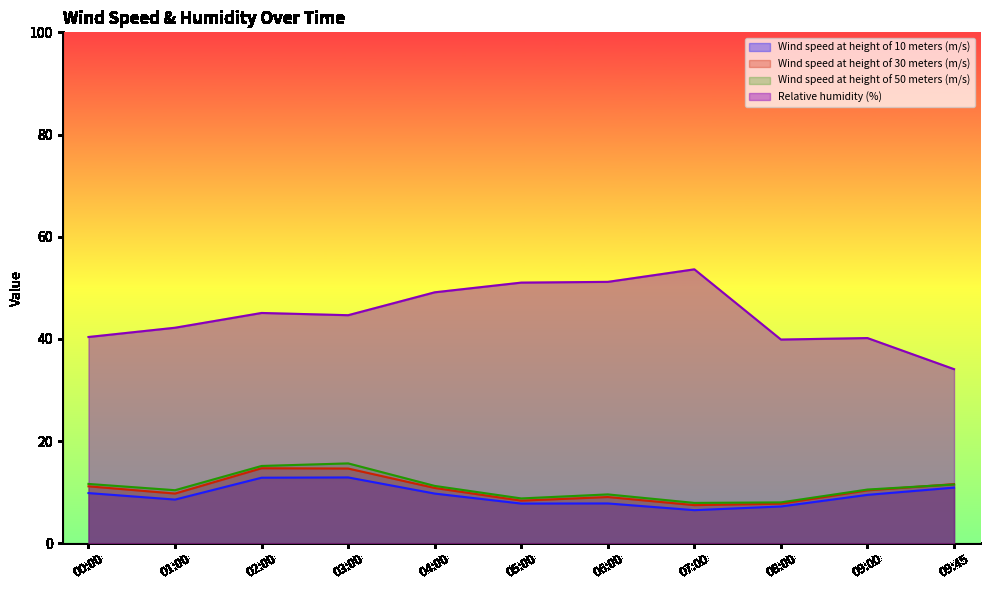

At which label does Wind speed at height of 50 meters (m/s) first exceed 10?

00:00